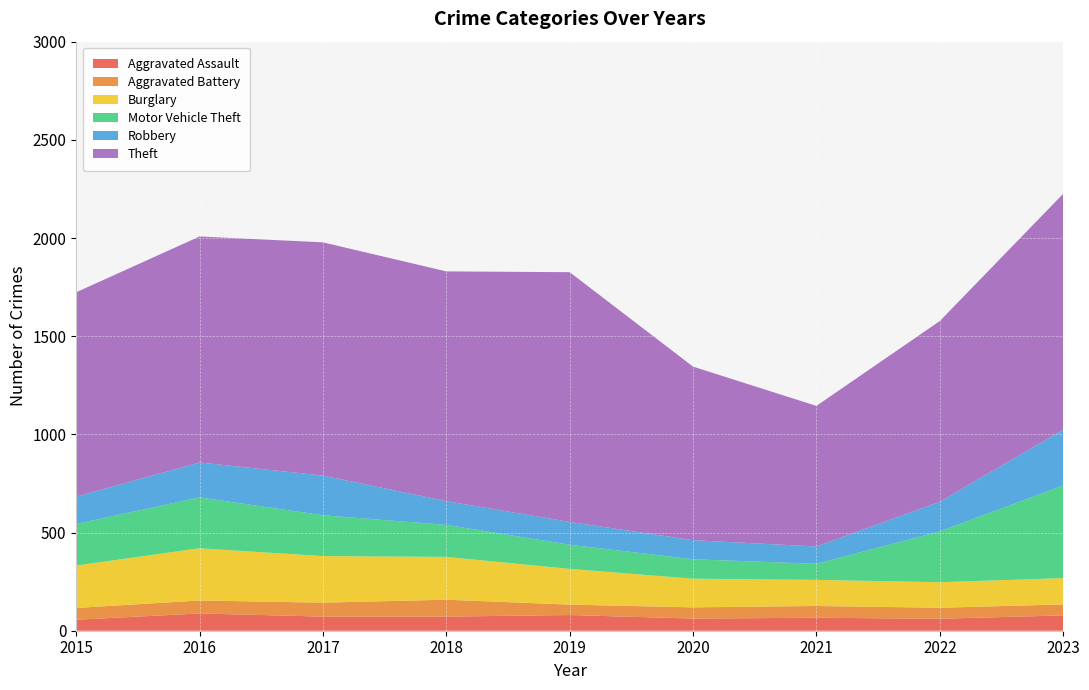

Reading left to right, what are all the values shown in this chart?

Aggravated Assault: 2015=56	2016=88	2017=72	2018=72	2019=80	2020=62	2021=66	2022=61	2023=78
Aggravated Battery: 2015=60	2016=66	2017=71	2018=86	2019=53	2020=57	2021=60	2022=56	2023=56
Burglary: 2015=216	2016=266	2017=237	2018=218	2019=182	2020=146	2021=133	2022=130	2023=134
Motor Vehicle Theft: 2015=212	2016=259	2017=208	2018=163	2019=123	2020=99	2021=82	2022=259	2023=472
Robbery: 2015=139	2016=178	2017=202	2018=121	2019=116	2020=97	2021=88	2022=151	2023=284
Theft: 2015=1041	2016=1151	2017=1188	2018=1170	2019=1272	2020=884	2021=716	2022=920	2023=1201